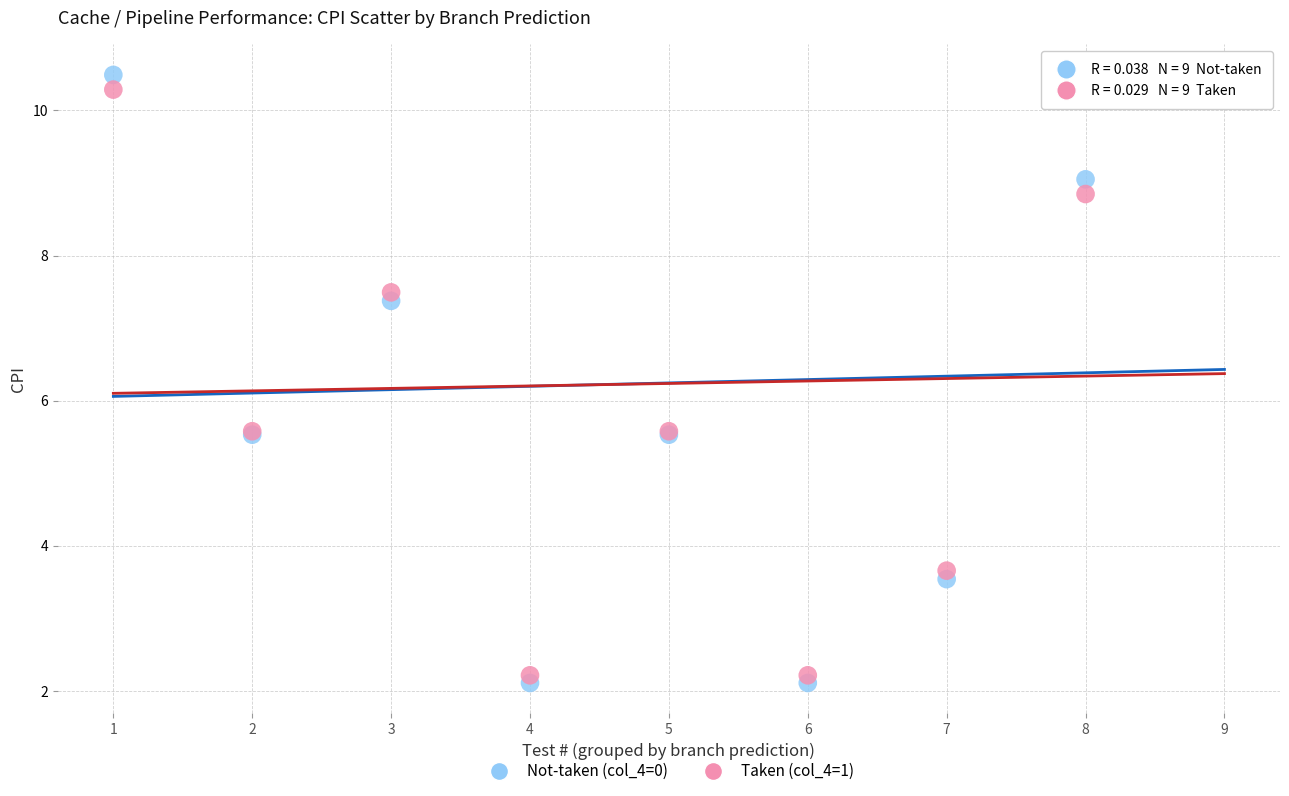

Which series contains the highest Y value?

Not-taken (col_4=0)